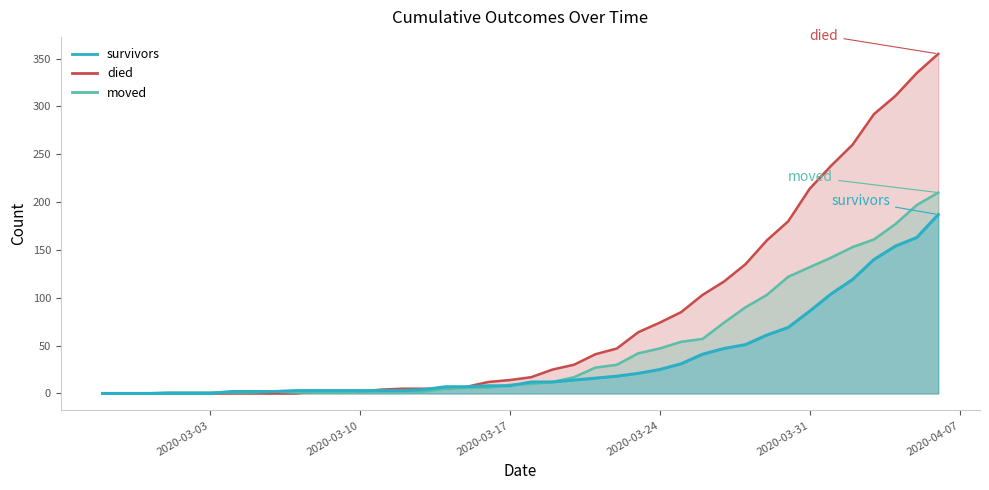

Where does the moved series first go above 10?

2020-03-19